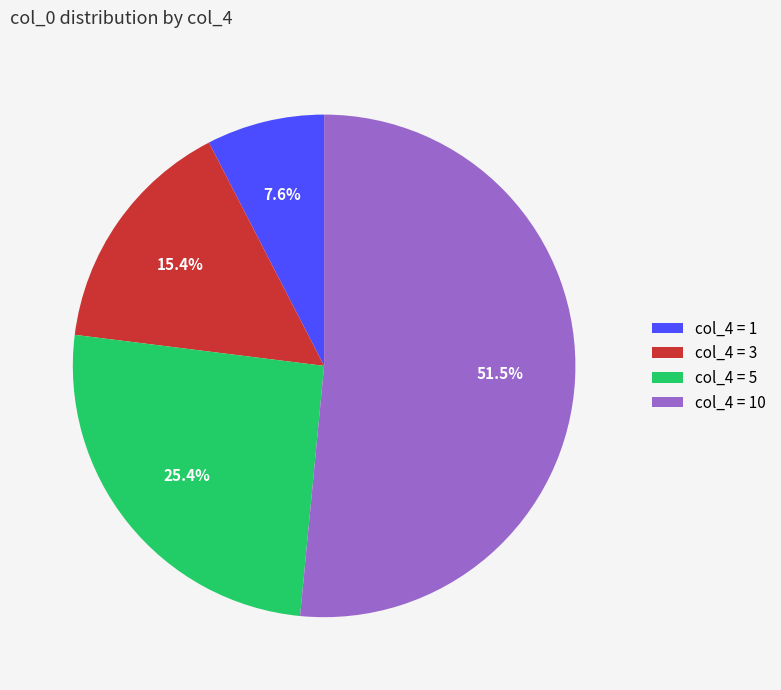

Which category accounts for the majority?

col_4 = 10